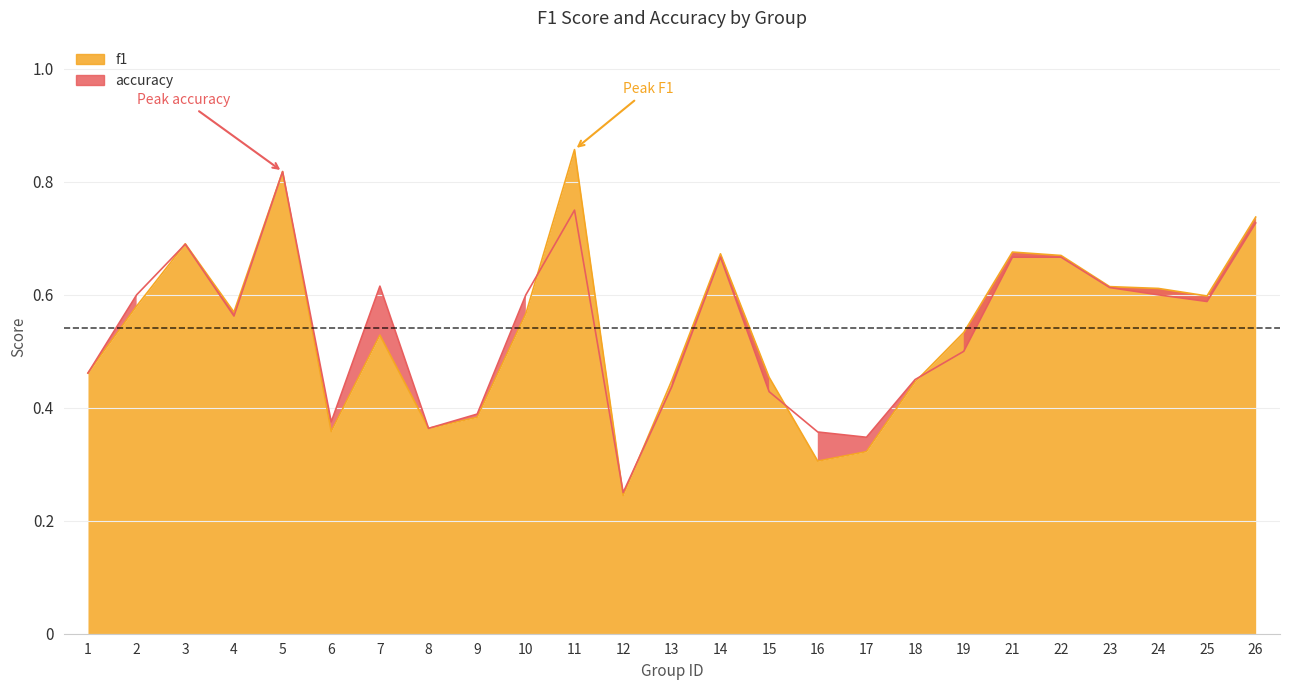

Reading left to right, extract all data points from this chart.

f1: 1=0.5	2=0.6	3=0.7	4=0.6	5=0.8	6=0.4	7=0.5	8=0.4	9=0.4	10=0.6	11=0.9	12=0.2	13=0.4	14=0.7	15=0.5	16=0.3	17=0.3	18=0.4	19=0.5	21=0.7	22=0.7	23=0.6	24=0.6	25=0.6	26=0.7
accuracy: 1=0.5	2=0.6	3=0.7	4=0.6	5=0.8	6=0.4	7=0.6	8=0.4	9=0.4	10=0.6	11=0.8	12=0.2	13=0.4	14=0.7	15=0.4	16=0.4	17=0.3	18=0.5	19=0.5	21=0.7	22=0.7	23=0.6	24=0.6	25=0.6	26=0.7